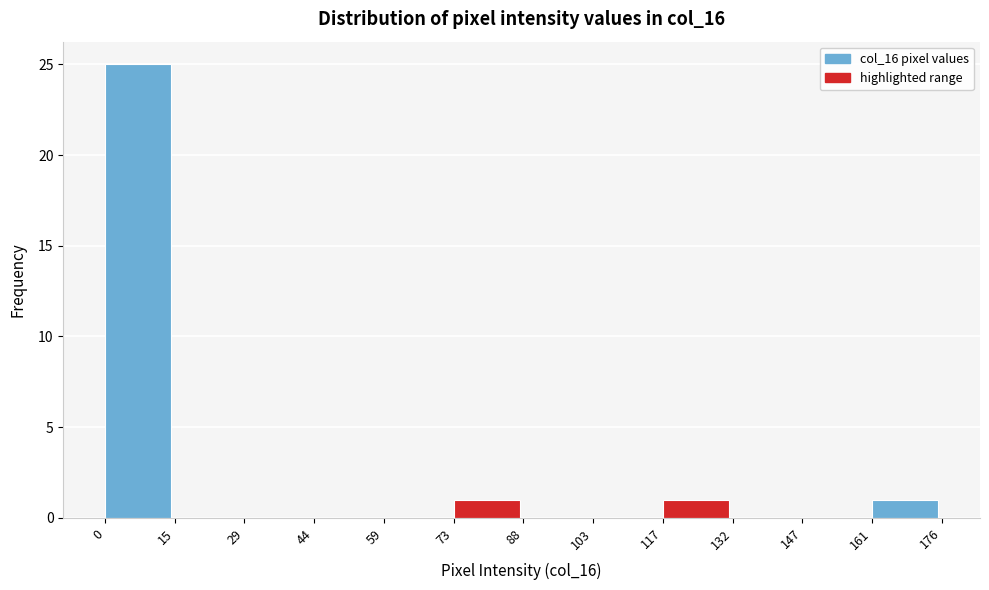

Reading left to right, list every bar in this chart as the range it spans on the x-axis followed by its height. The values are not printed on the chart, so give them approximately, as read against the axis.

0 to 15: 25
15 to 29: 0
29 to 44: 0
44 to 59: 0
59 to 73: 0
73 to 88: 1
88 to 103: 0
103 to 117: 0
117 to 132: 1
132 to 147: 0
147 to 161: 0
161 to 176: 1